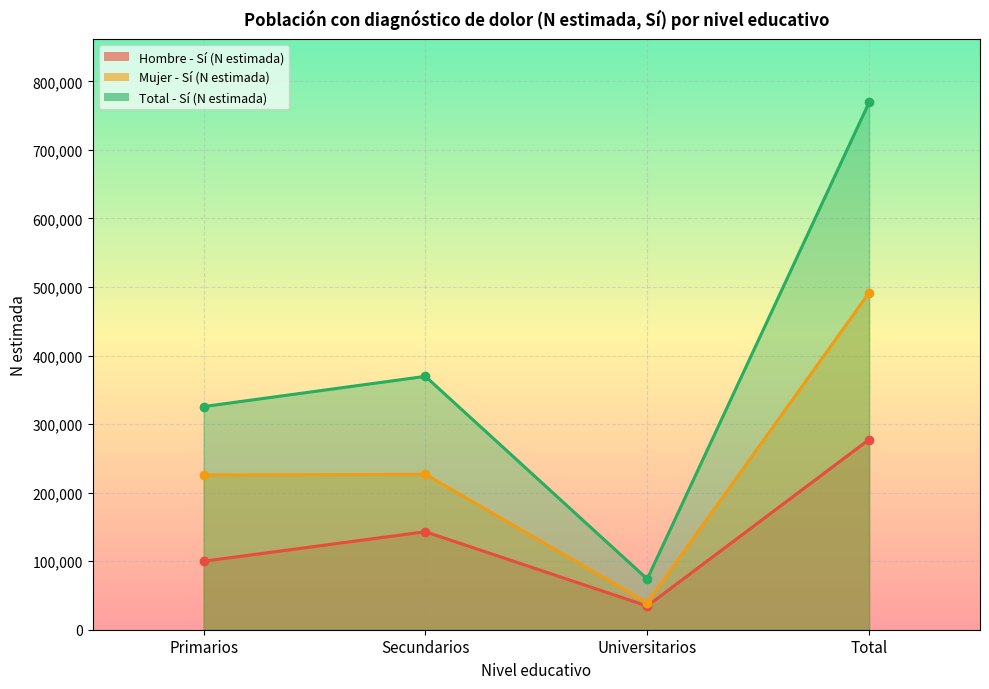

What is the difference between the Hombre - Sí (N estimada) values at Secundarios and Total?

134511